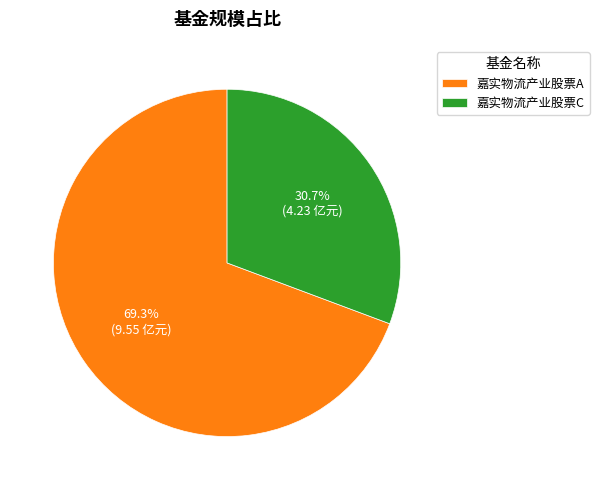

Do 嘉实物流产业股票A and 嘉实物流产业股票C together represent more than half of the pie?

Yes